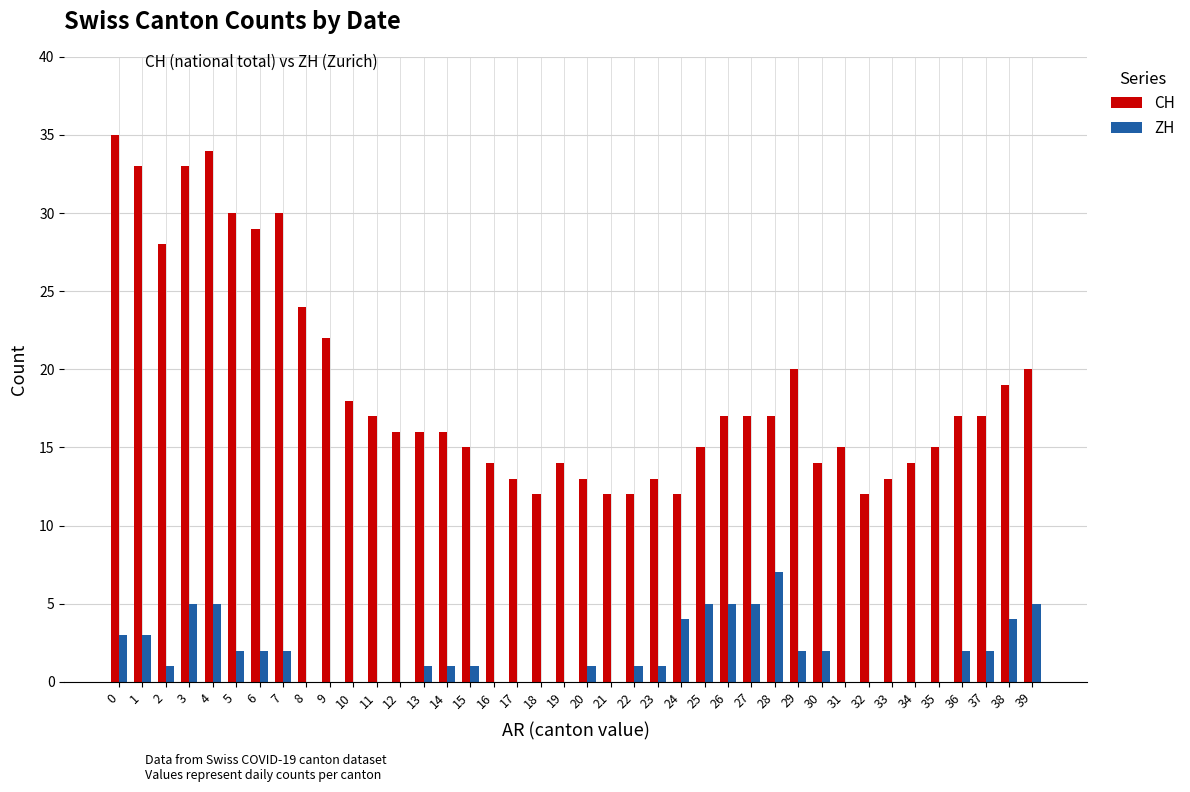

The value of CH at 2 is 8. True or false?

False